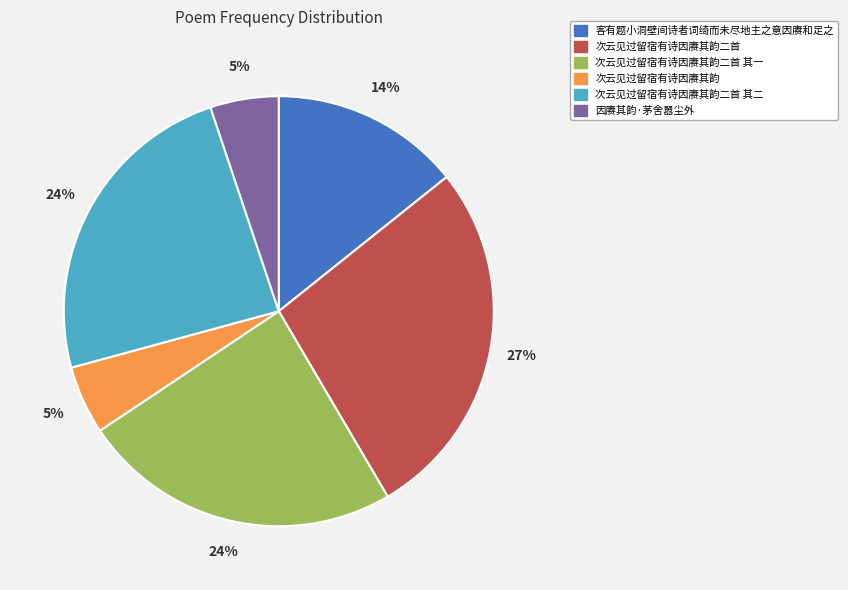

Which slice is the largest?

次云见过留宿有诗因赓其韵二首